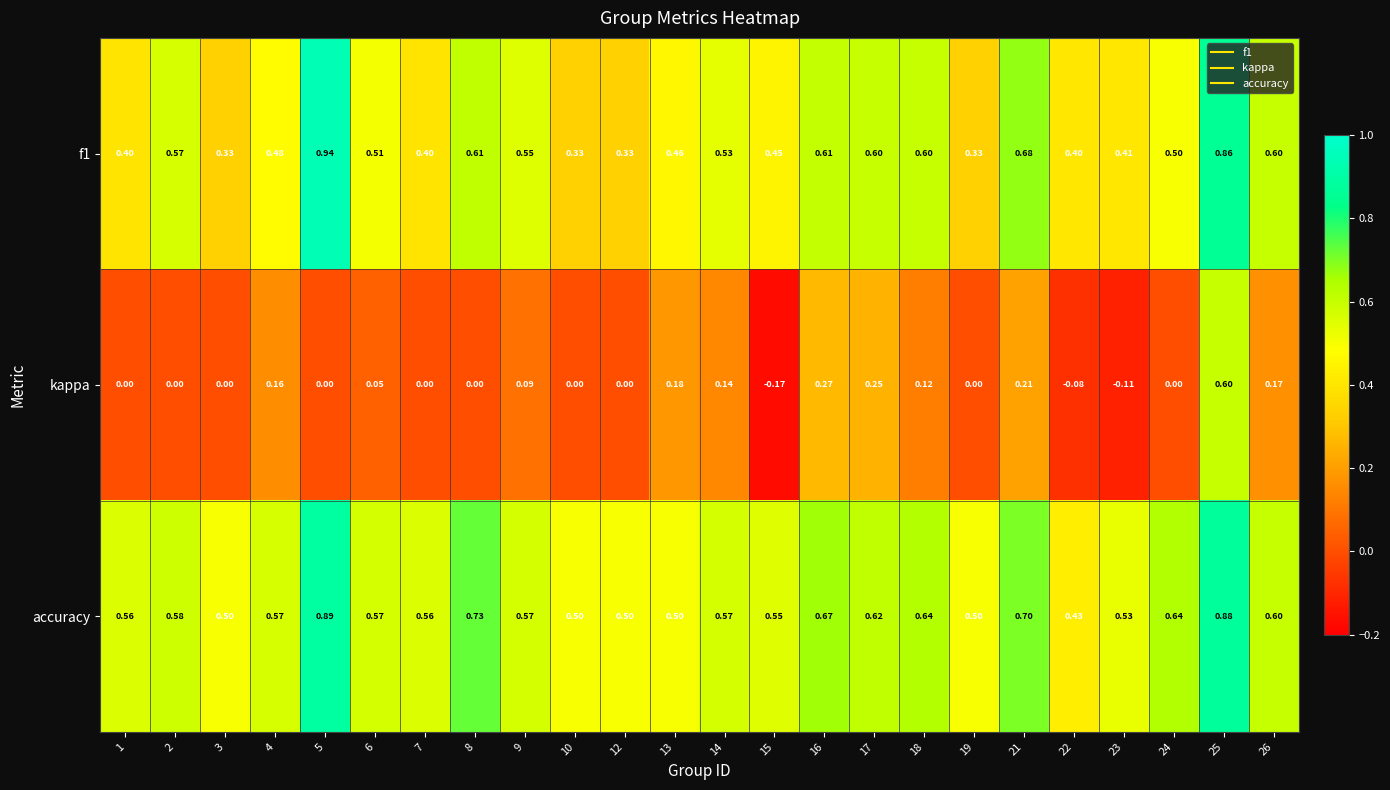

Which series has the largest range (max minus min)?

kappa